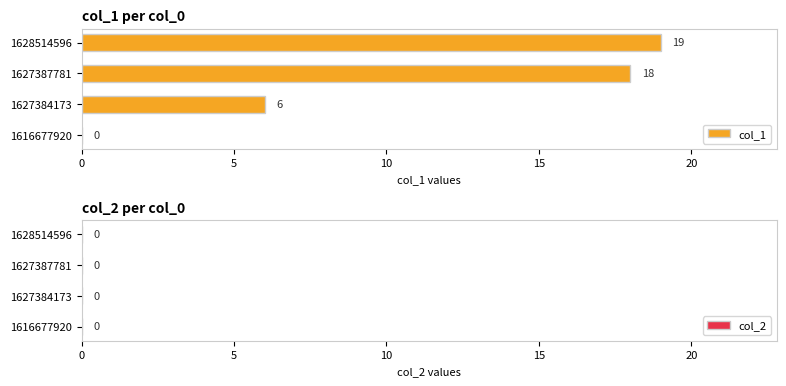

Which has a higher value, 1628514596 or 1616677920?

1628514596